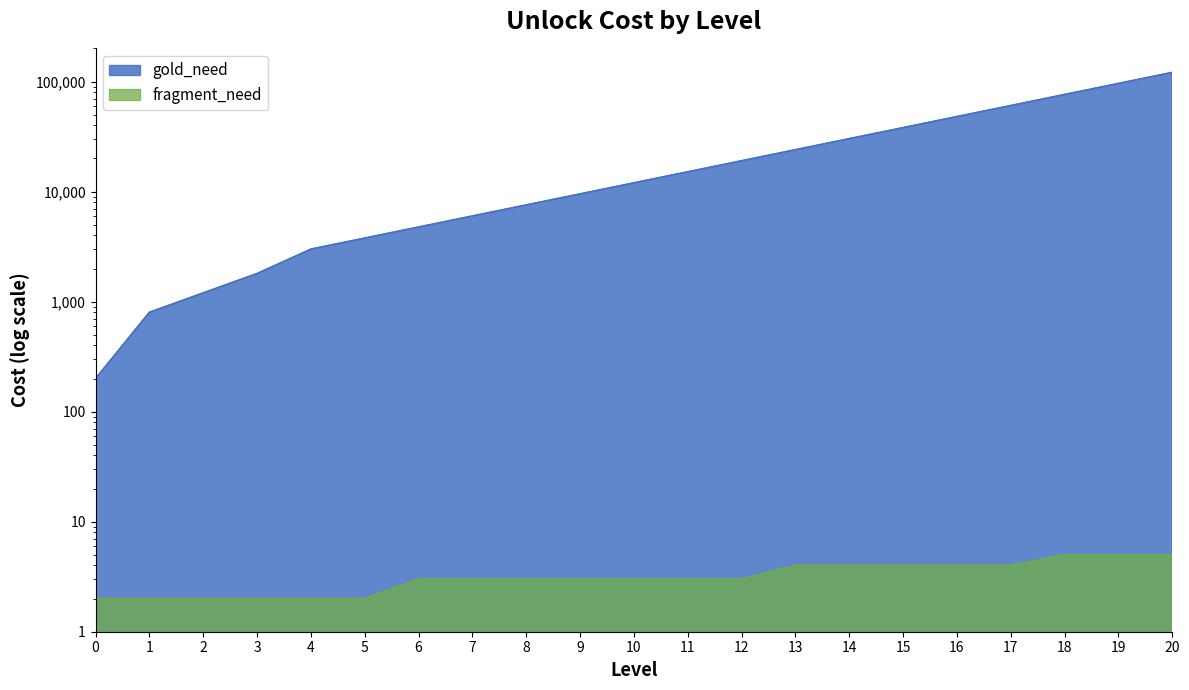

At which label is fragment_need closest to 3?

6